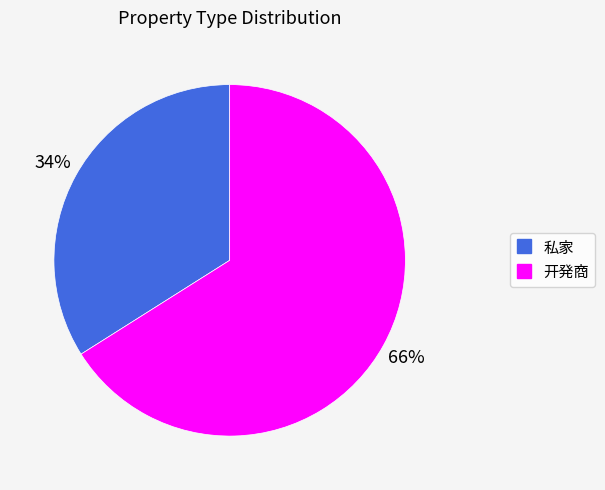

How many segments does this pie chart have?

2